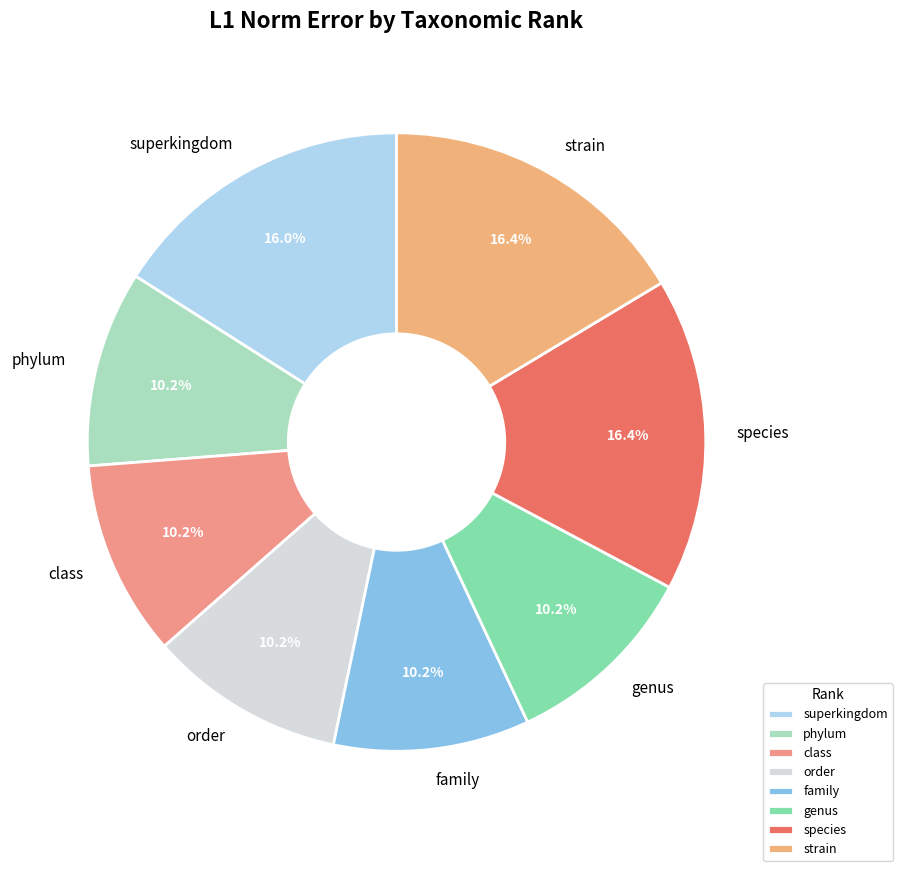

Is it true that class is 1% of the pie?

False